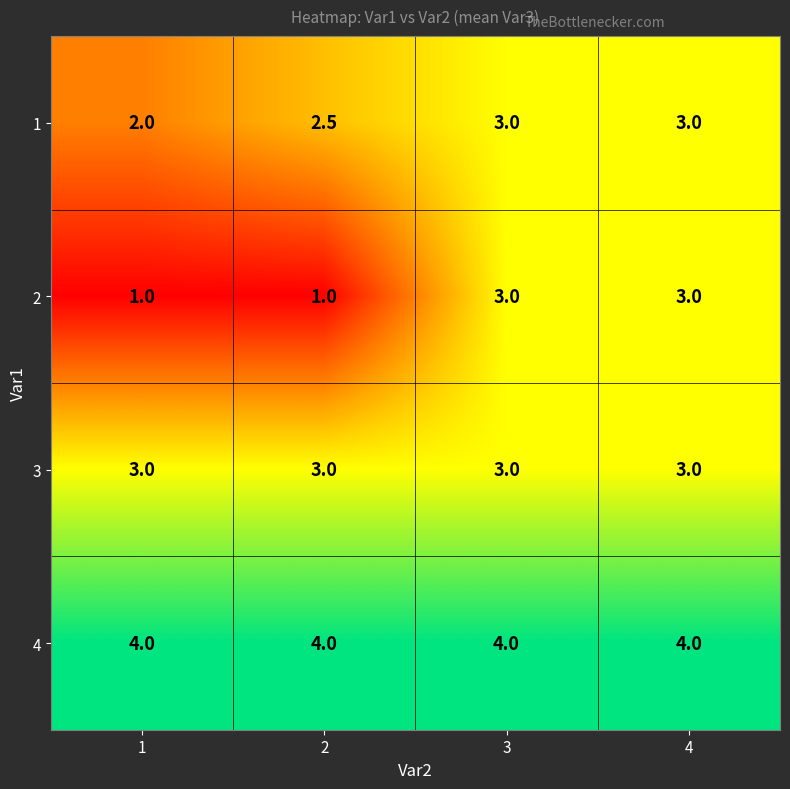

Rank the series by their average value, from lowest to highest.

2, 1, 3, 4